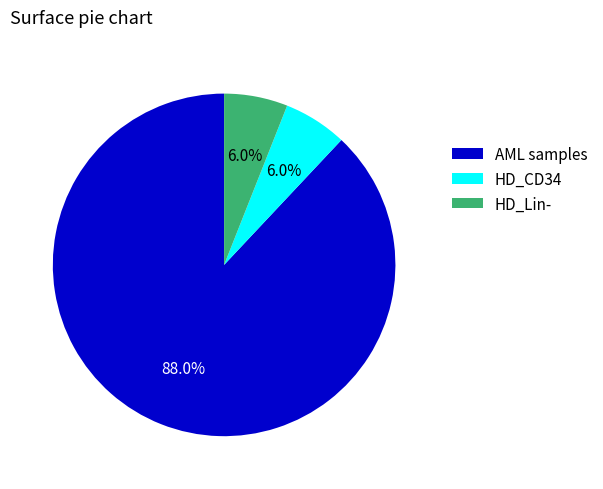

Which slice is the largest?

AML samples